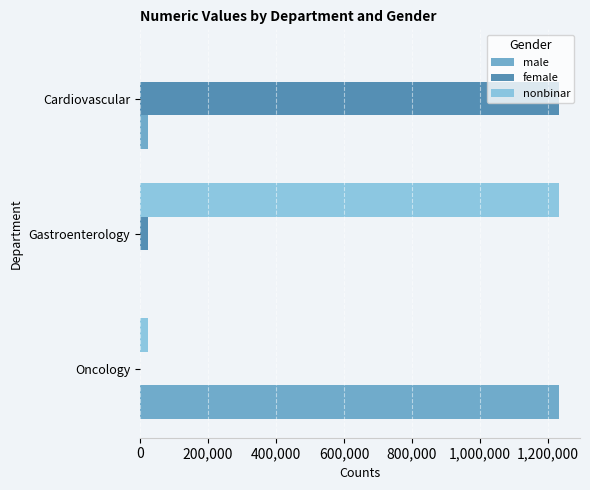

At which label is female closest to 616188?

Gastroenterology